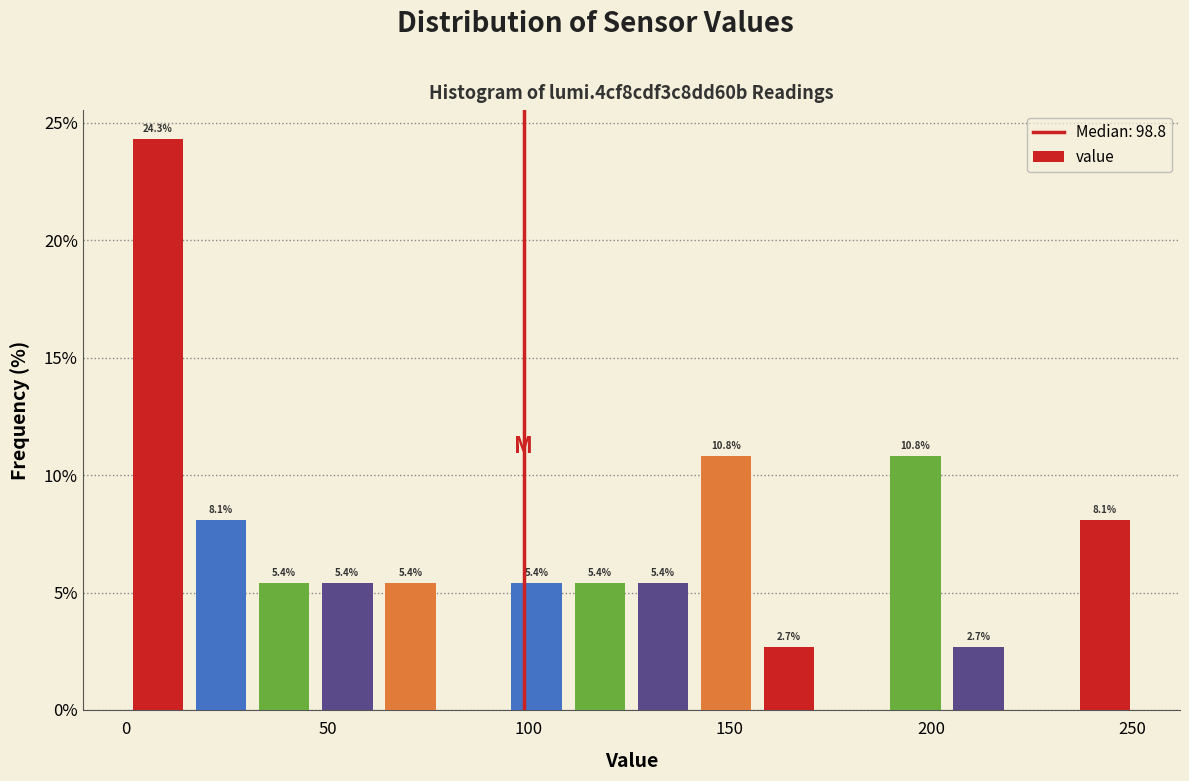

Read against the x-axis, roughly where is the centre of the tallest bar?

10